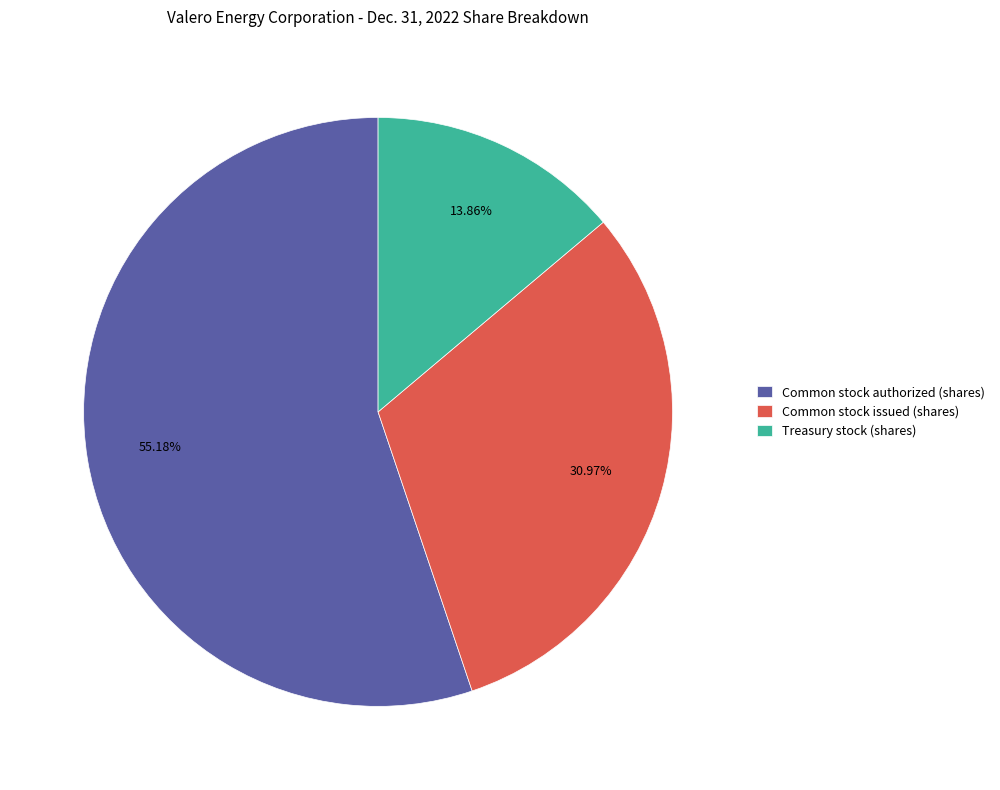

Does any single category account for the majority?

Yes